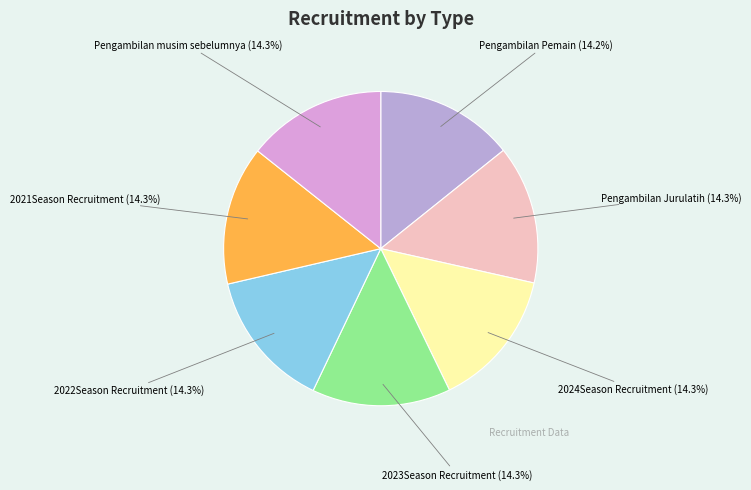

Is 2024Season Recruitment the majority of the pie?

No